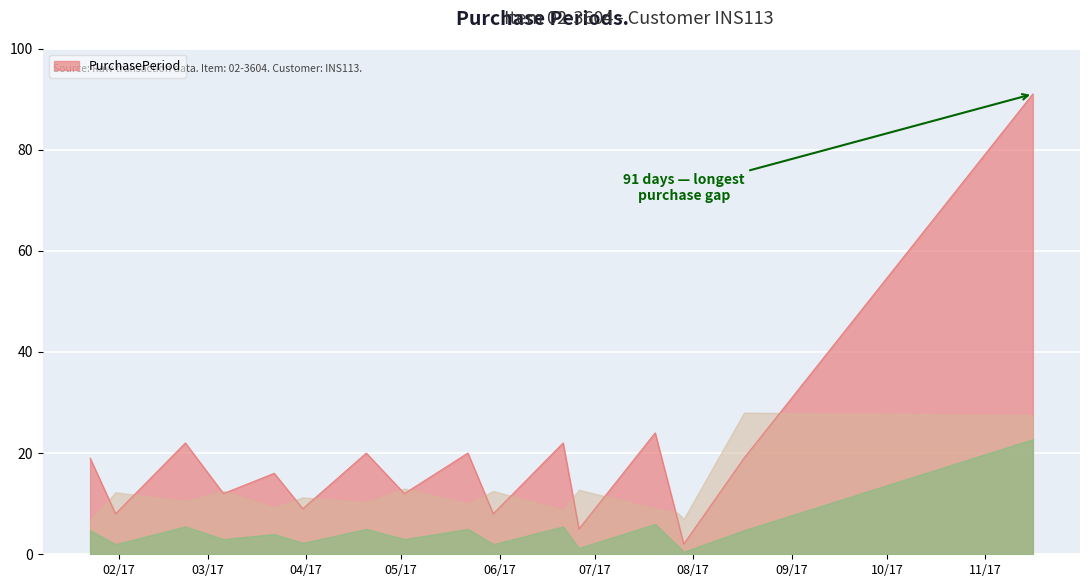

What is the maximum value shown in the chart?

91